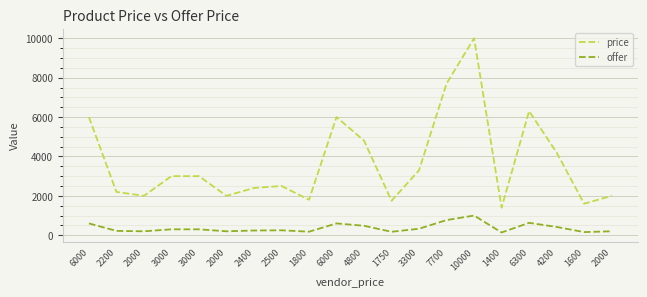

How many lines are shown in the chart?

2